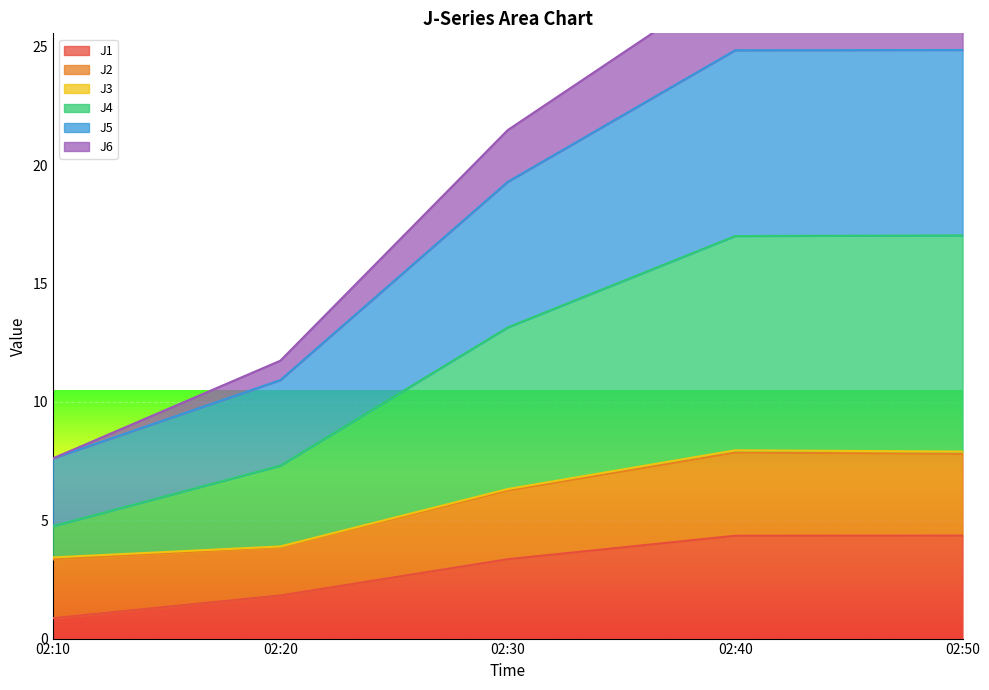

How many data points does each series have?

5